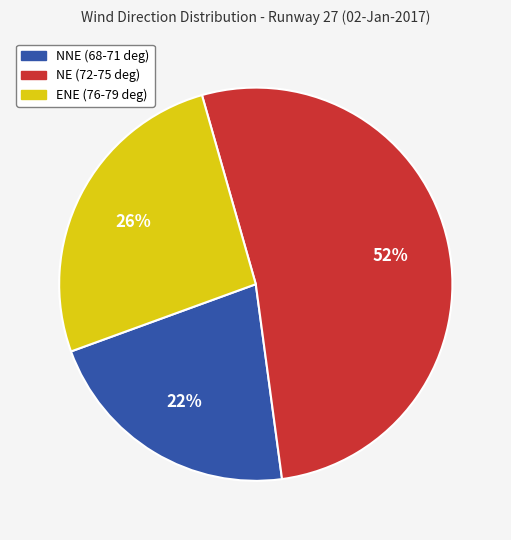

Is there a majority slice in this chart?

Yes